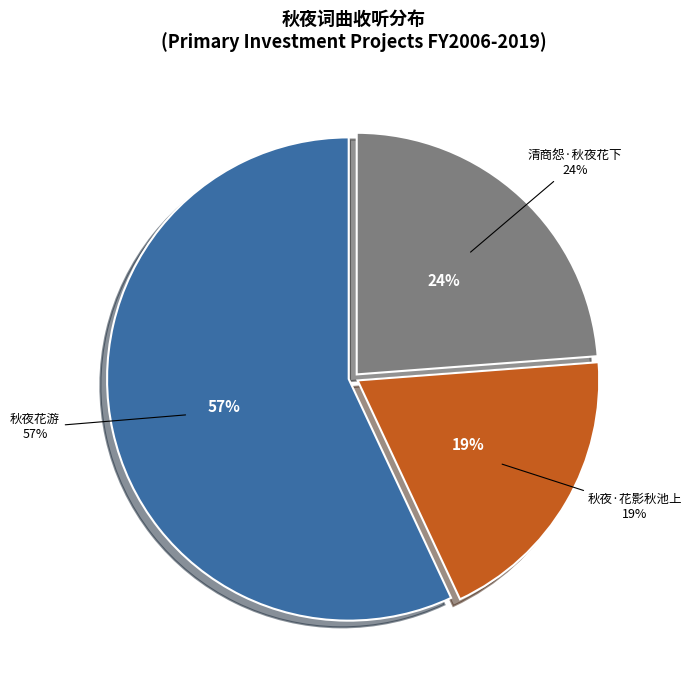

To the nearest percent, what is the difference between the largest and smallest slice percentages?

38%